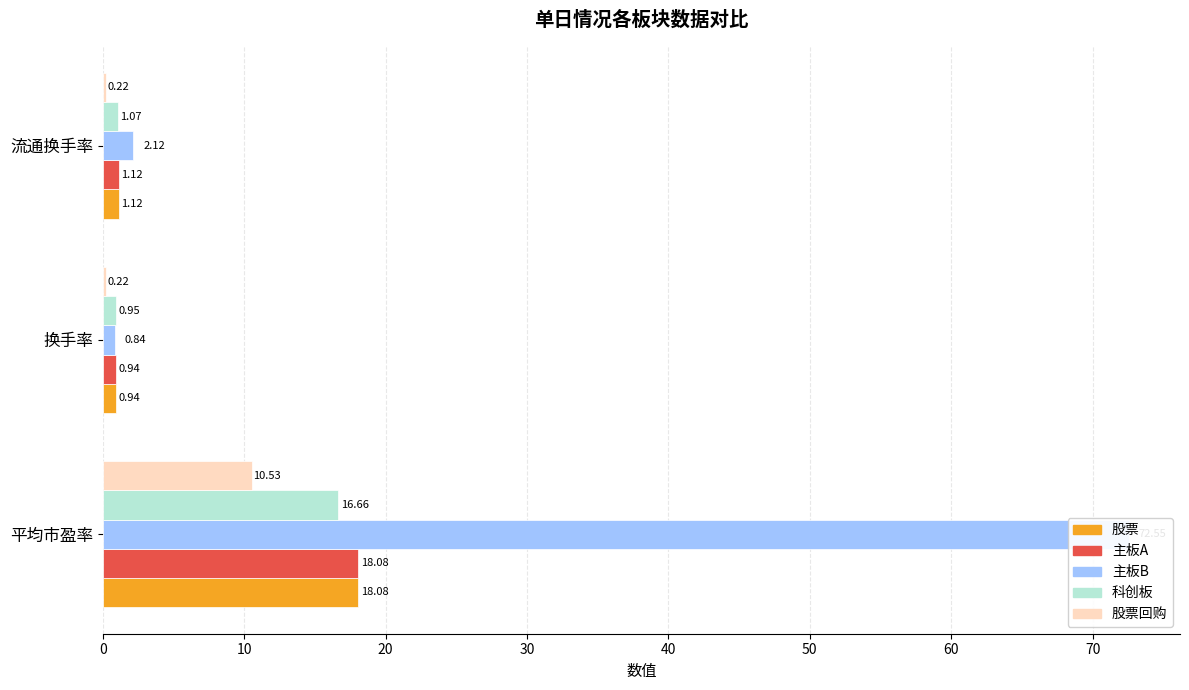

Is the value of 股票回购 at 换手率 greater than the value of 主板A at 平均市盈率?

No